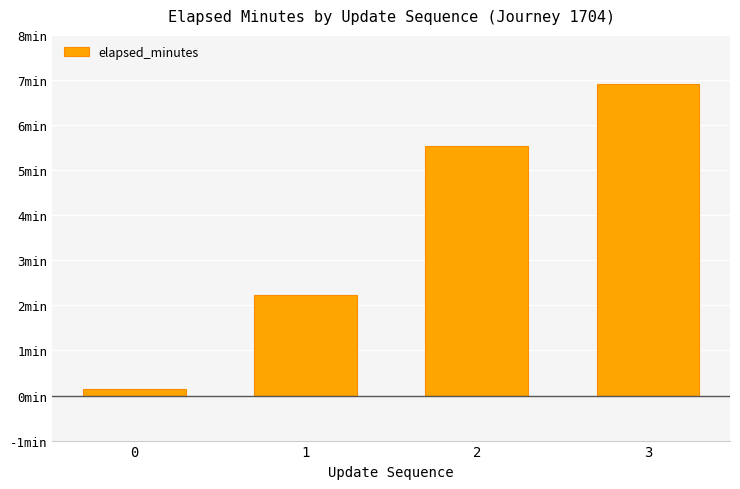

Which label corresponds to the largest value in the chart?

3